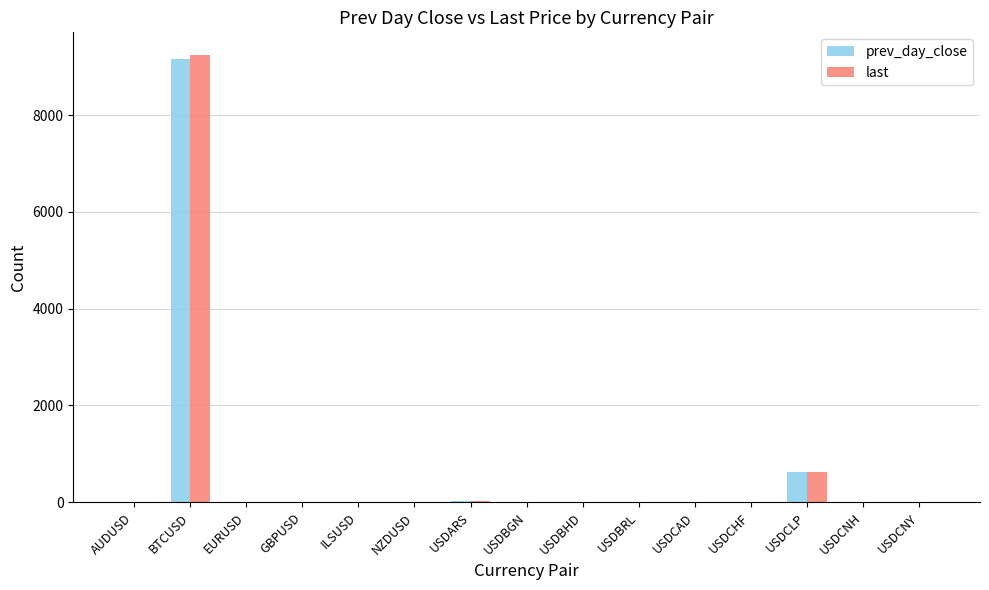

At which label does prev_day_close reach its peak?

BTCUSD